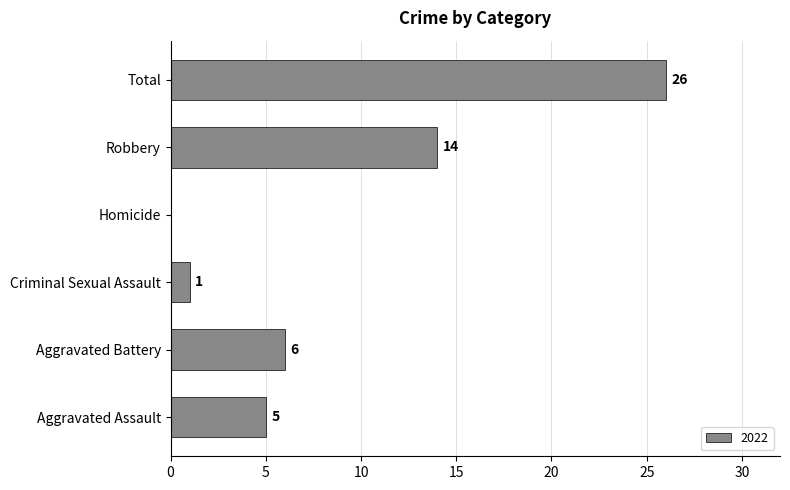

Reading bottom to top, transcribe all the data shown in this chart.

Aggravated Assault=5	Aggravated Battery=6	Criminal Sexual Assault=1	Homicide=0	Robbery=14	Total=26